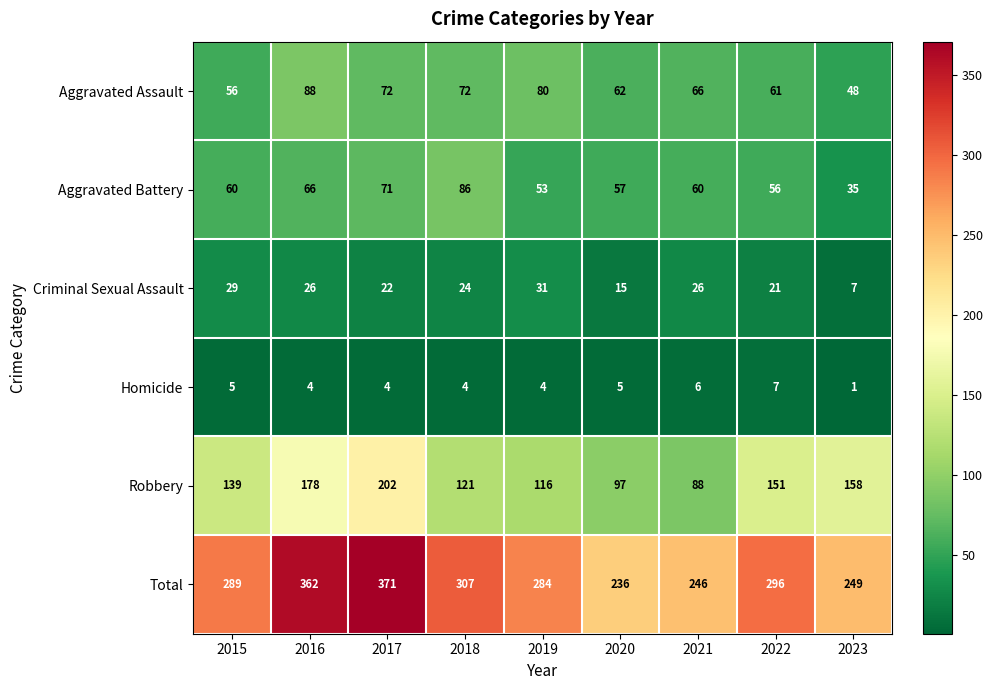

What is the average value of the Criminal Sexual Assault series?

22